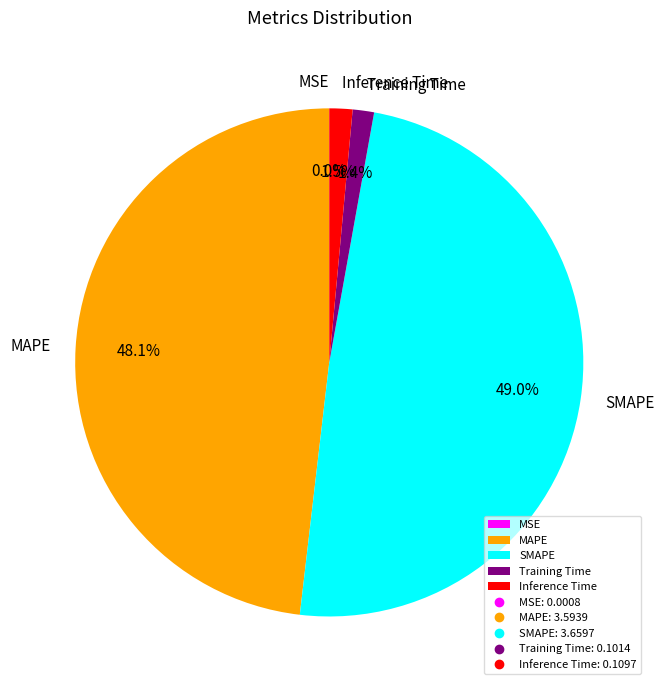

To the nearest percent, what is the difference between the largest and smallest slice percentages?

49%